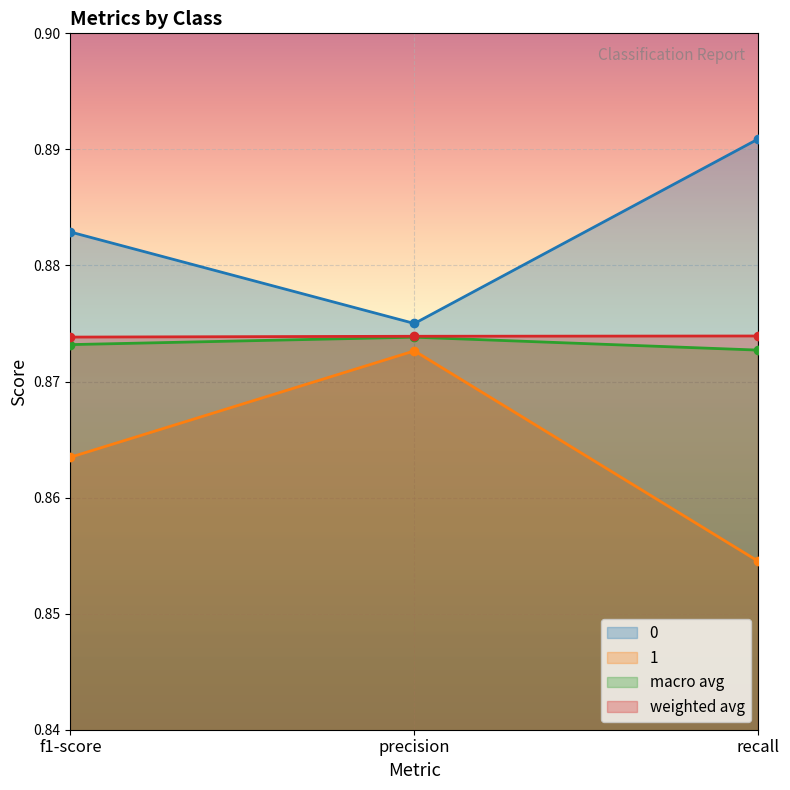

Which series has the widest spread of values?

1